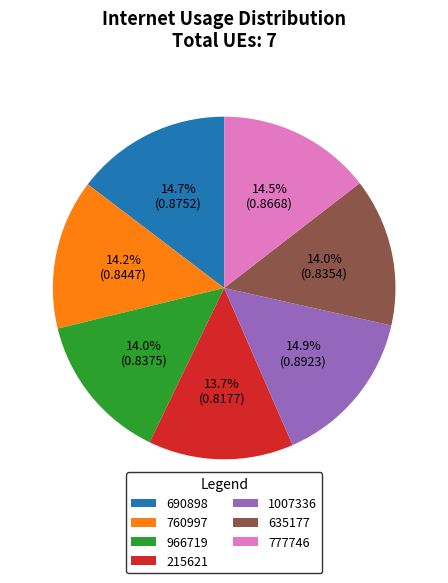

To the nearest percent, what is the combined percentage of 777746 and 1007336?

29%